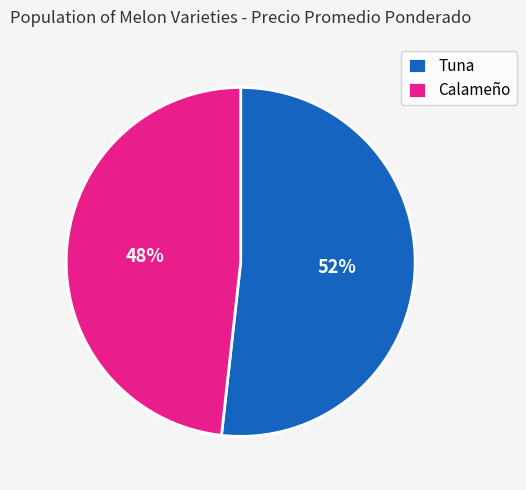

Rank the categories by value from lowest to highest.

Calameño, Tuna